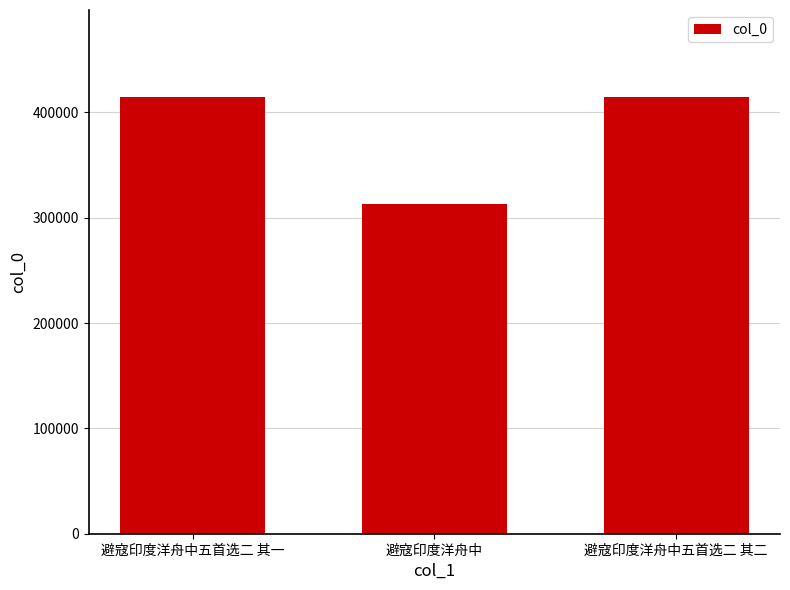

What is the approximate value at 避寇印度洋舟中五首选二 其二?

414332